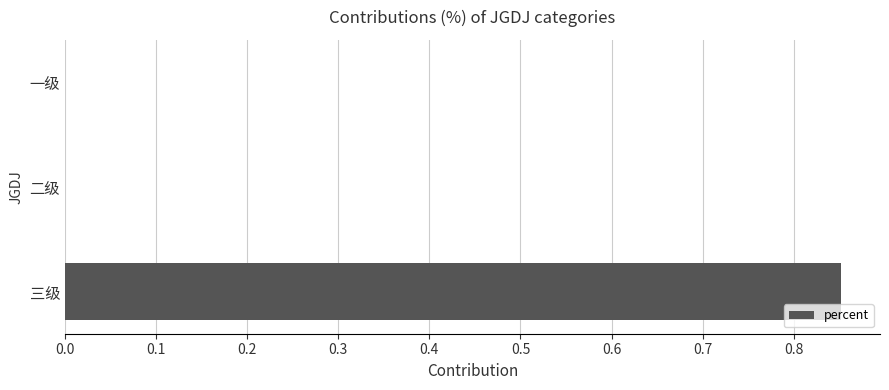

True or false: the data shows 0.2 at 三级.

False